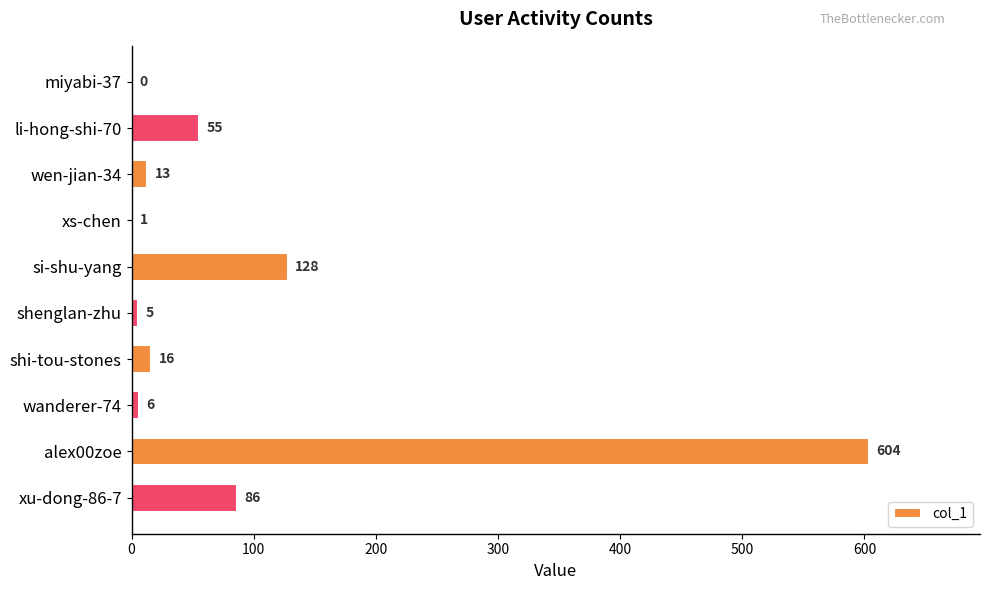

Is it true that the value at alex00zoe is 604?

True